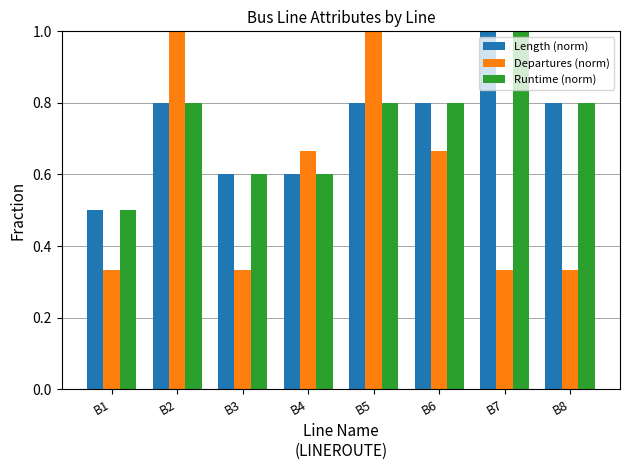

What is the spread (max minus min) of values at B8?

0.5